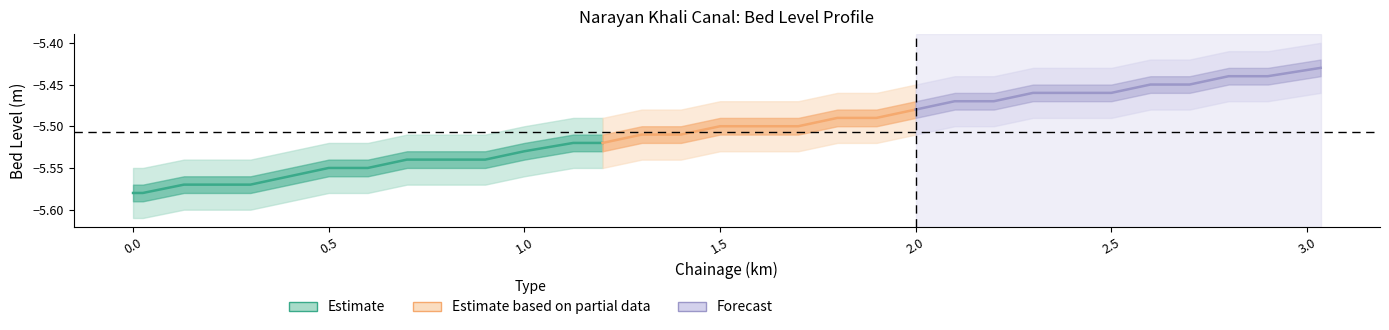

What is the minimum value shown in the chart?

-5.6